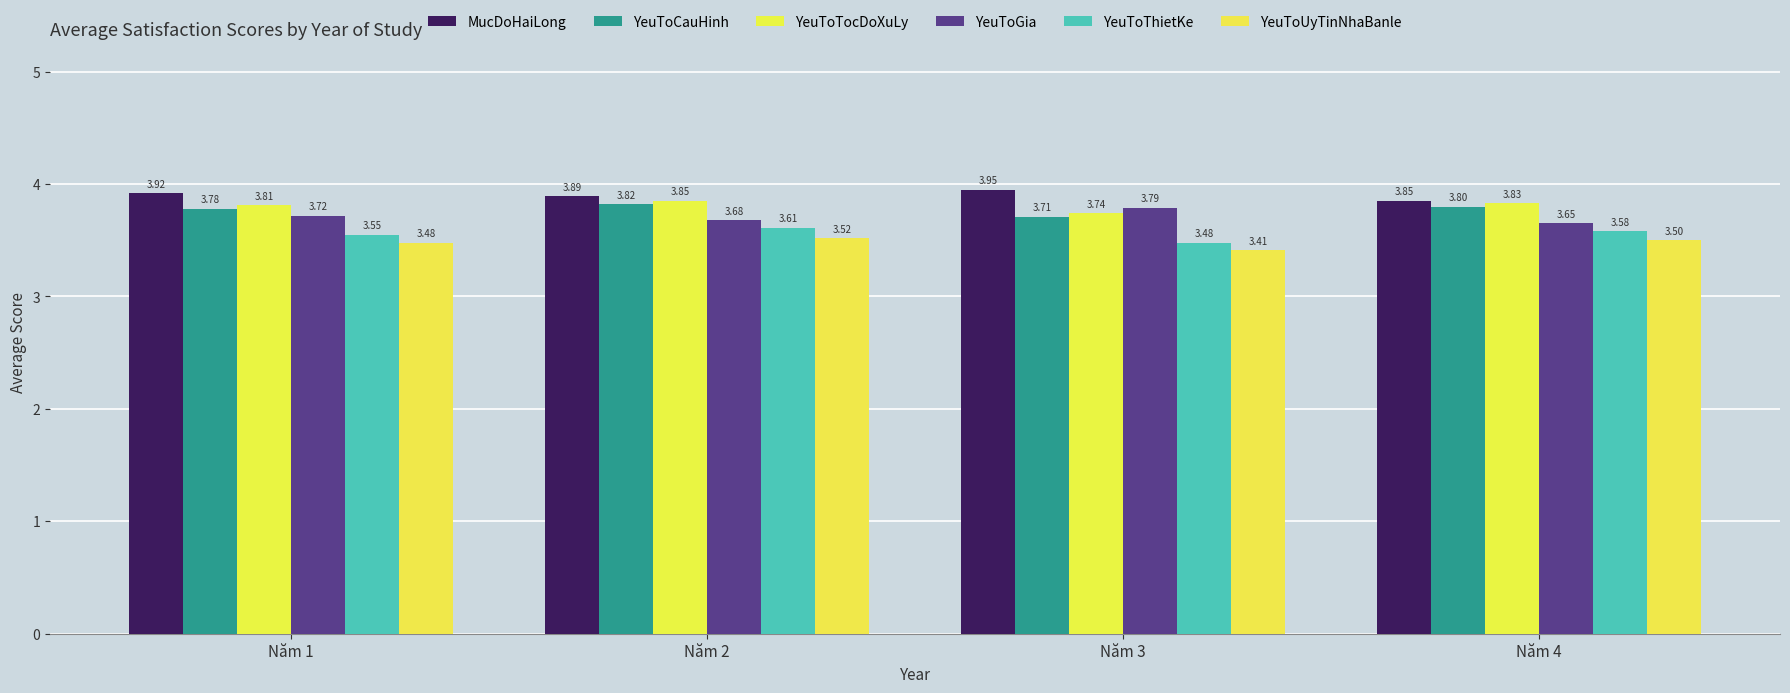

List the series in order of their peak value, lowest first.

YeuToUyTinNhaBanle, YeuToThietKe, YeuToGia, YeuToCauHinh, YeuToTocDoXuLy, MucDoHaiLong